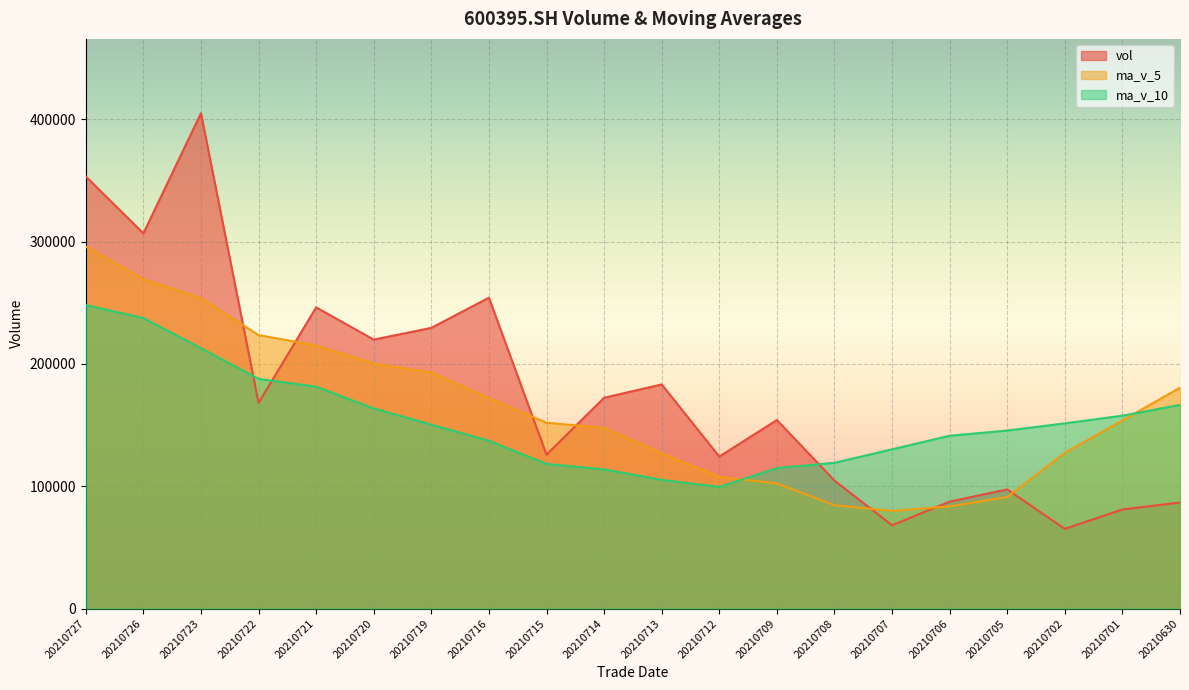

What is the value of the vol point at the 5th from the left?

246233.5